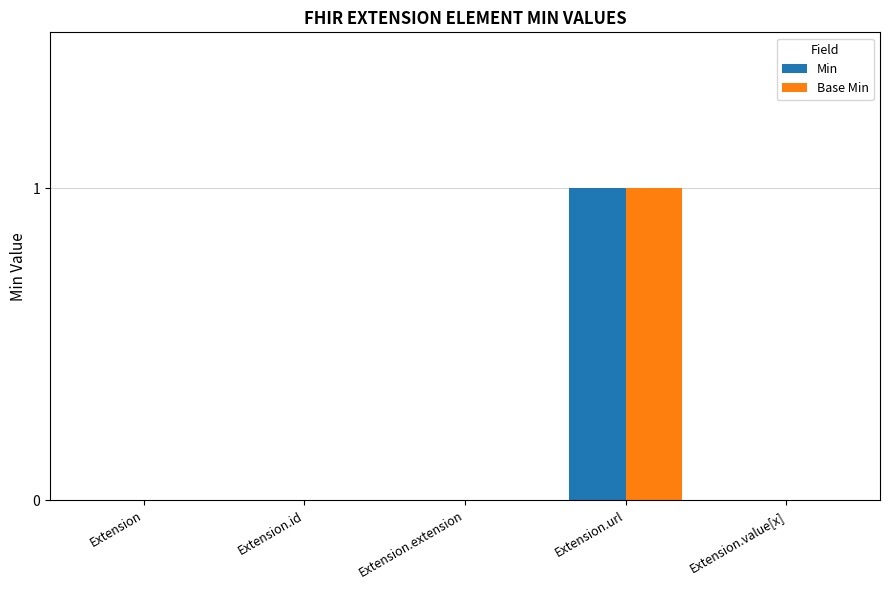

How many distinct data groups are displayed?

2